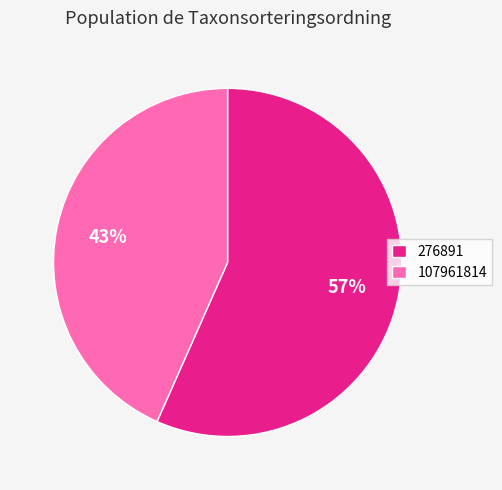

To the nearest percent, what is the combined percentage of 276891 and 107961814?

100%